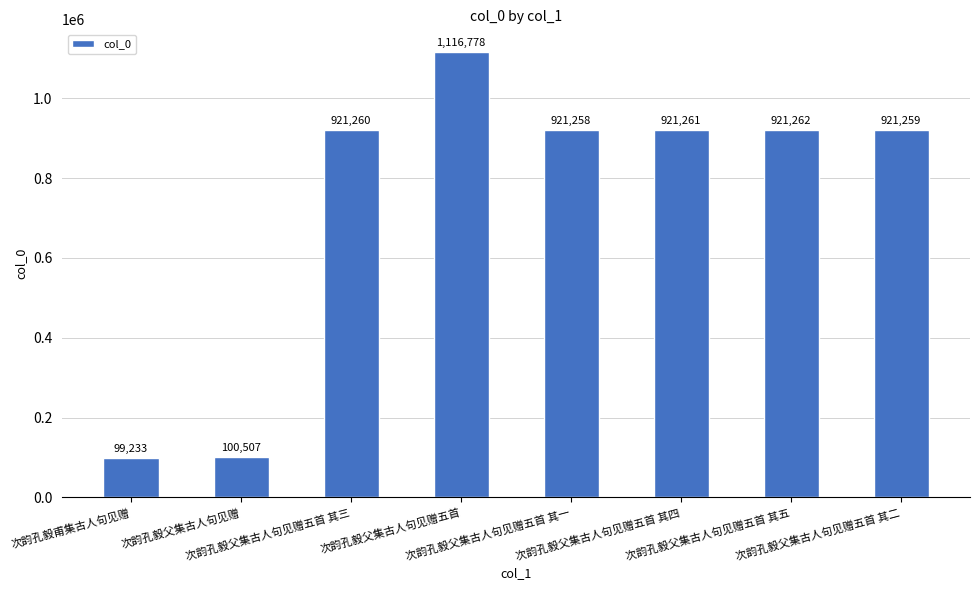

What is the difference between the values at 次韵孔毅父集古人句见赠五首 其四 and 次韵孔毅父集古人句见赠五首 其二?

2